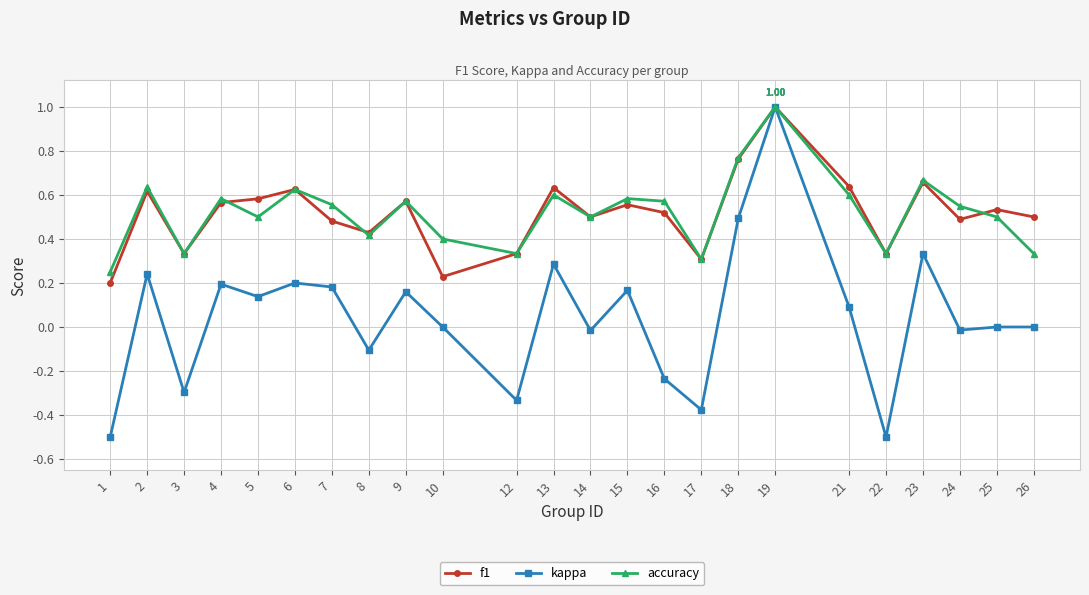

In accuracy, how many points are higher than both neighbors (excluding endpoints)?

8